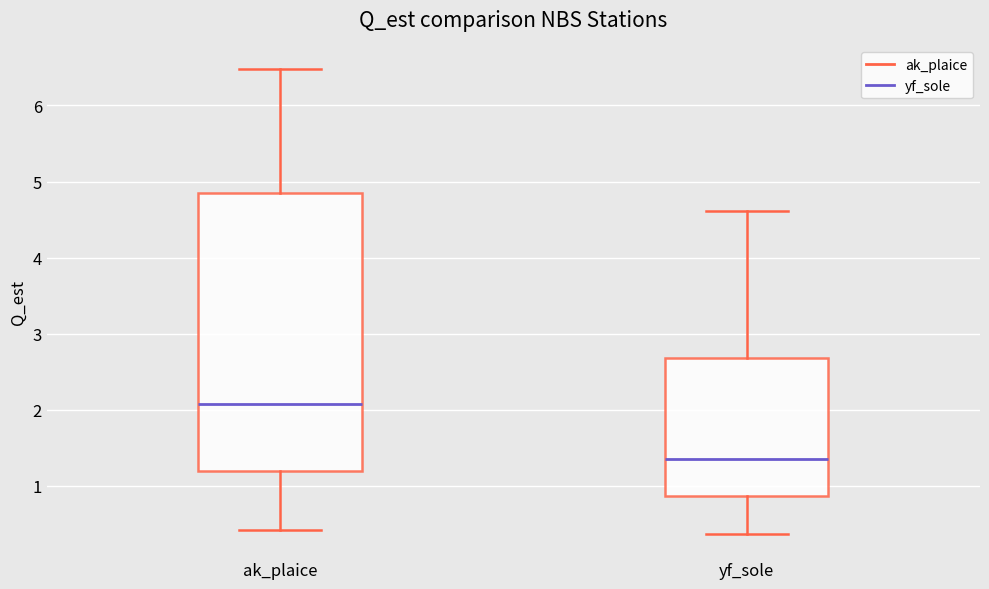

Reading left to right, transcribe this box plot: for each box, give where its median line is, the range the box spans, and where its two whiskers end, as read against the y-axis. The values are not printed on the chart, so give them approximately, as read against the axis.

ak_plaice: median 2.1, box 1.2 to 4.8, whiskers 0.4 to 6.5
yf_sole: median 1.4, box 0.9 to 2.7, whiskers 0.4 to 4.6